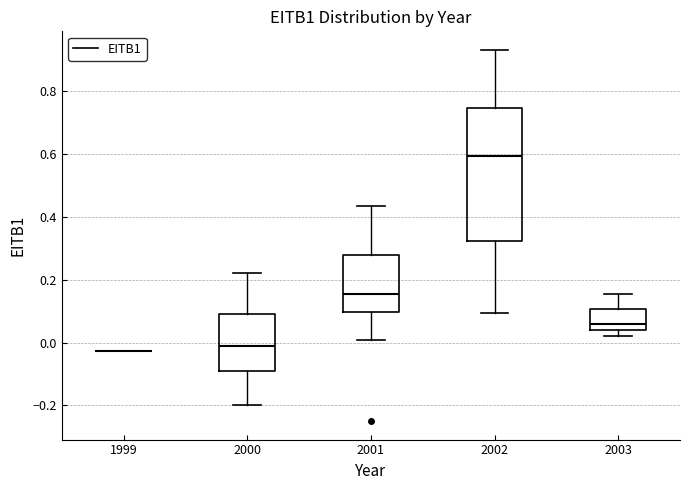

Reading left to right, transcribe this box plot: for each box, give where its median line is, the range the box spans, and where its two whiskers end, as read against the y-axis. The values are not printed on the chart, so give them approximately, as read against the axis.

1999: box collapsed to a line at -0.02, whiskers -0.02 to -0.02
2000: median -0.02, box -0.08 to 0.10, whiskers -0.20 to 0.22
2001: median 0.16, box 0.10 to 0.28, whiskers 0.00 to 0.44
2002: median 0.60, box 0.32 to 0.74, whiskers 0.10 to 0.94
2003: median 0.06, box 0.04 to 0.10, whiskers 0.02 to 0.16